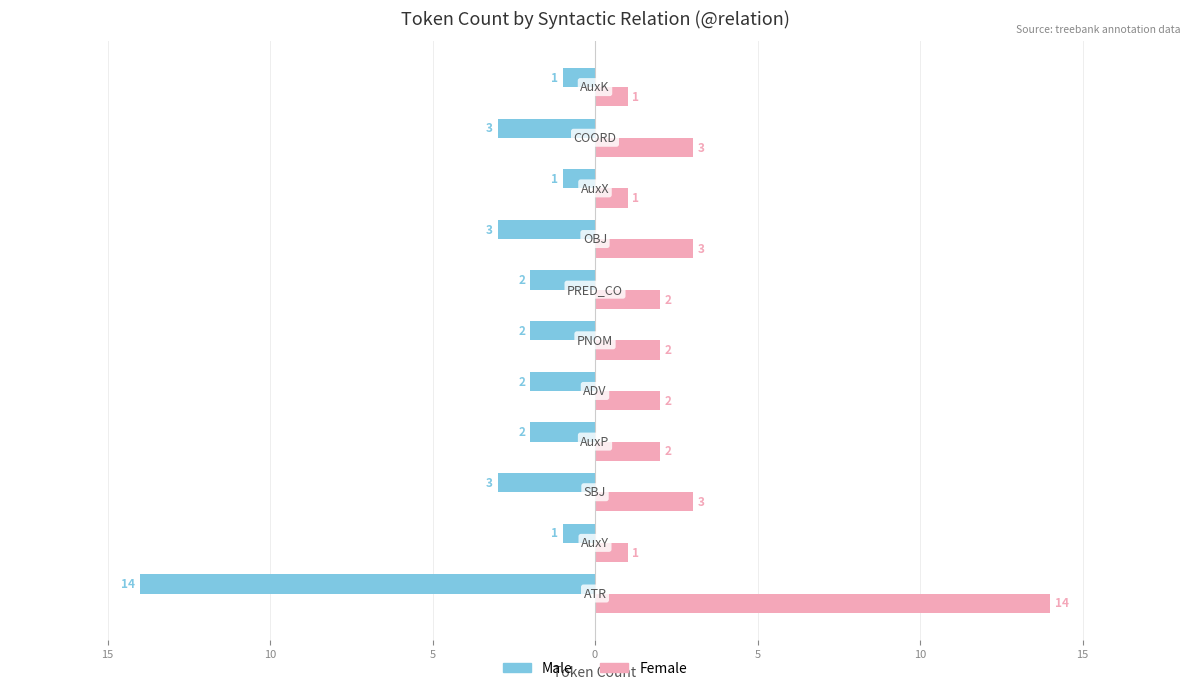

What are all the series names shown in the legend?

Male, Female